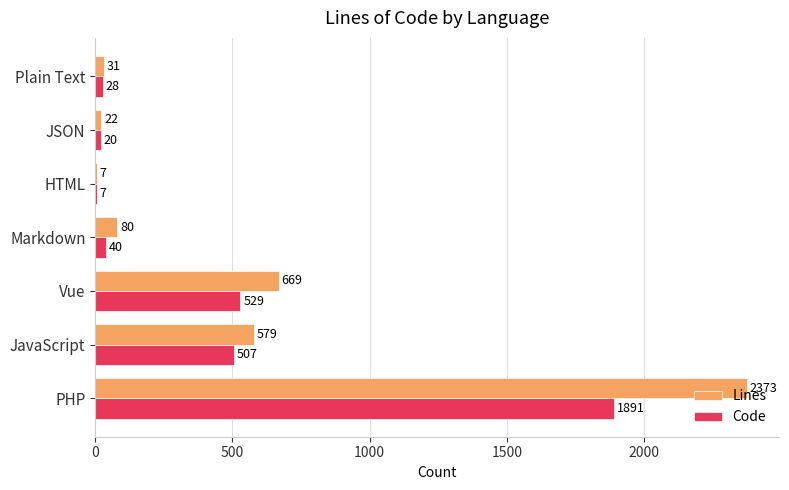

True or false: Lines has a value of 579 at JavaScript.

True